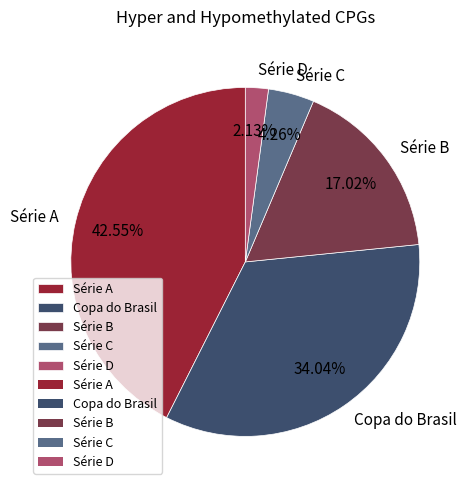

Does any single category account for the majority?

No